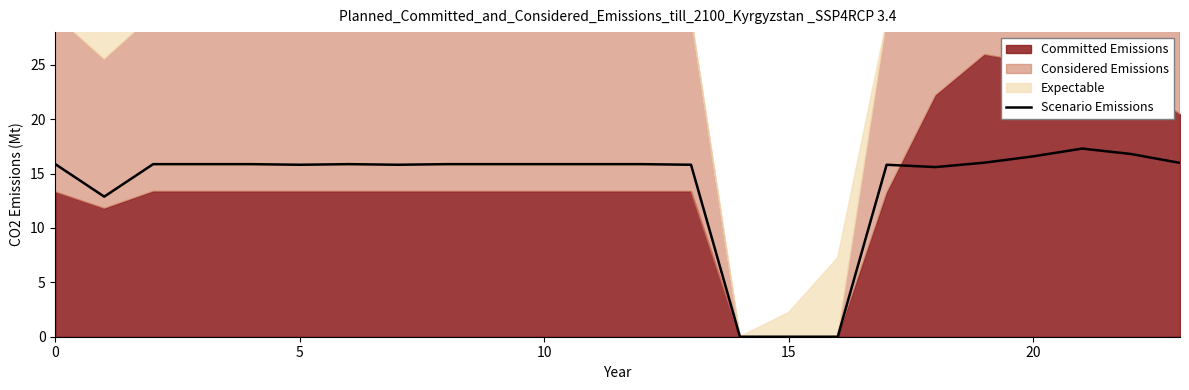

Count the number of categories in the chart.

24